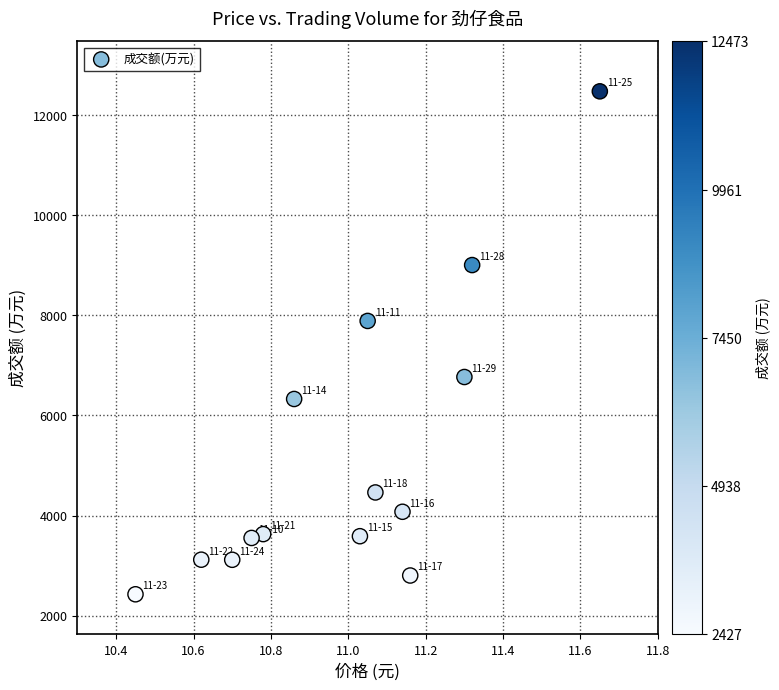

What Y value in the scatter plot is closest to 7450?

7887